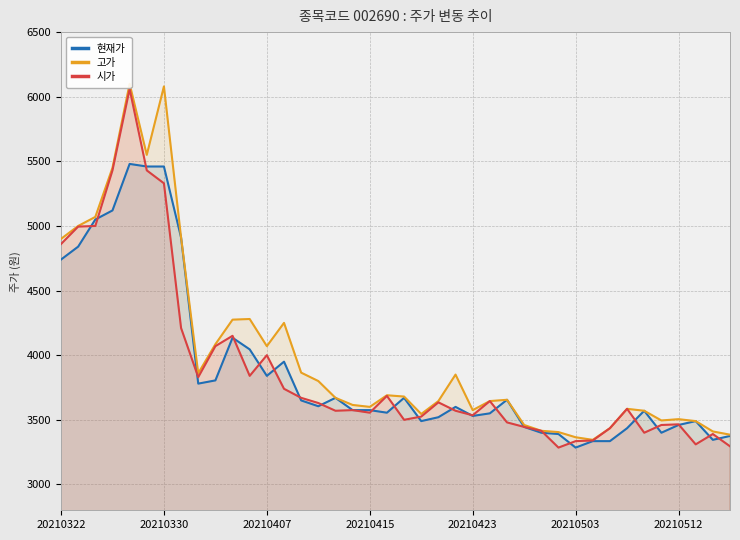

Between 10 and 29, which is larger?

10